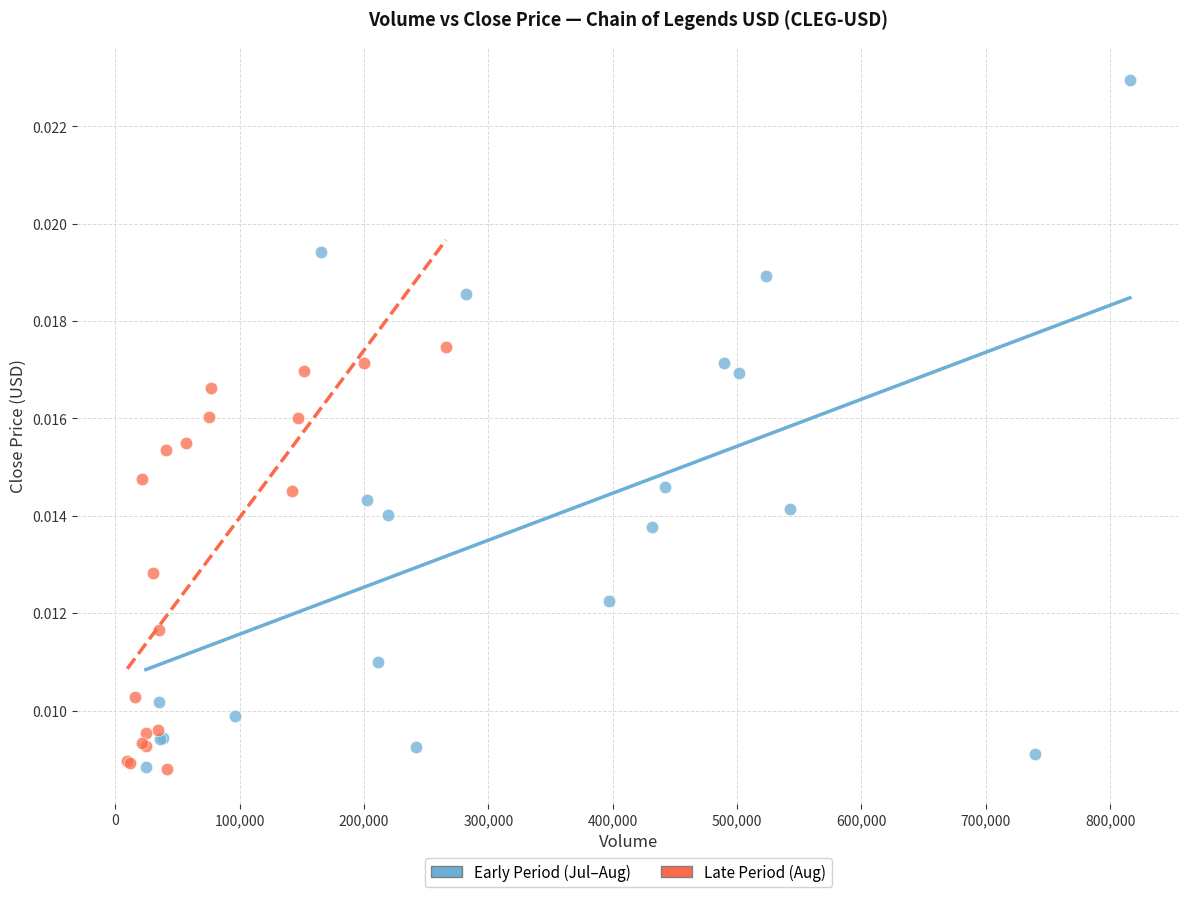

What are all the series names shown in the legend?

Early Period (Jul–Aug), Late Period (Aug)